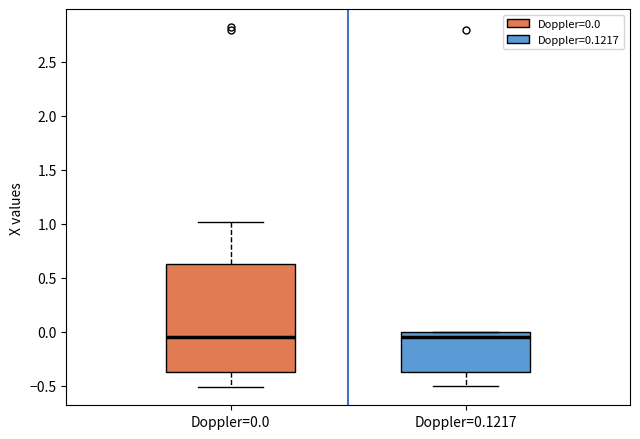

Reading left to right, read every box against the y-axis: the position of its median line, the range the box covers, and the ends of its whiskers. The values are not printed on the chart, so give them approximately, as read against the axis.

Doppler=0.0: median -0.05, box -0.35 to 0.65, whiskers -0.50 to 1.00
Doppler=0.1217: median -0.05, box -0.35 to 0.00, whiskers -0.50 to 0.00